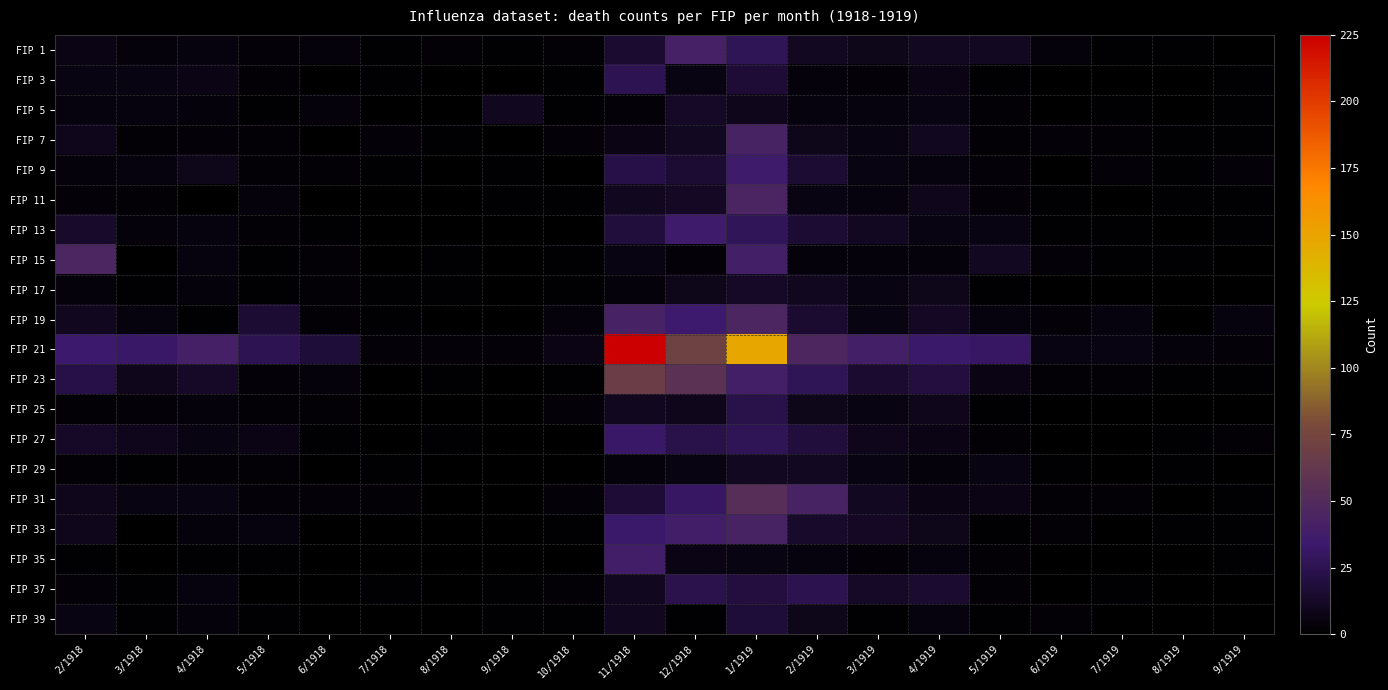

What is the total value across all series at 12/1918?

448